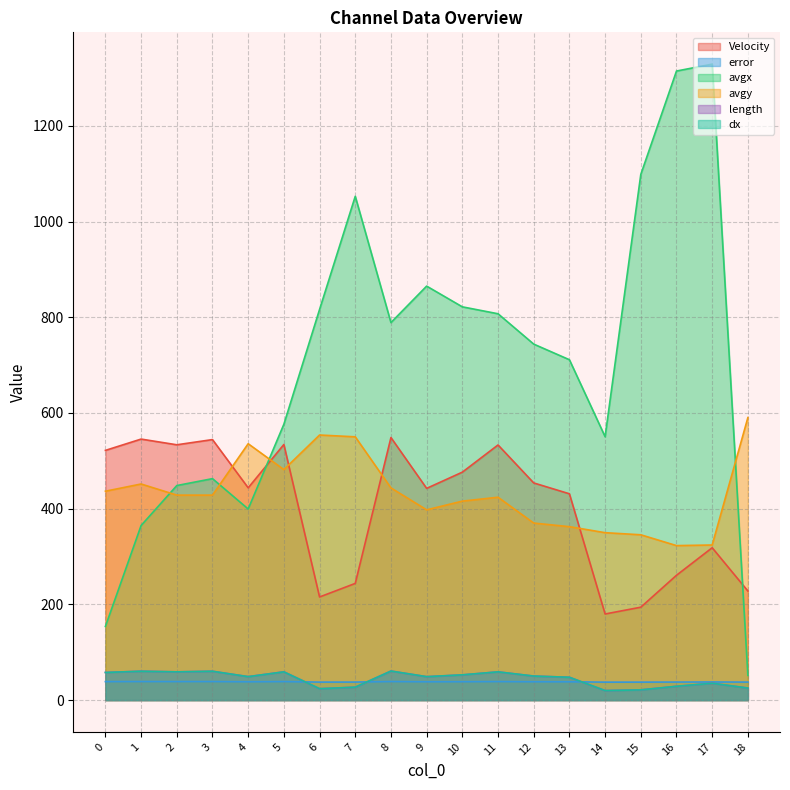

True or false: Velocity has more than 0 interior local peaks.

True